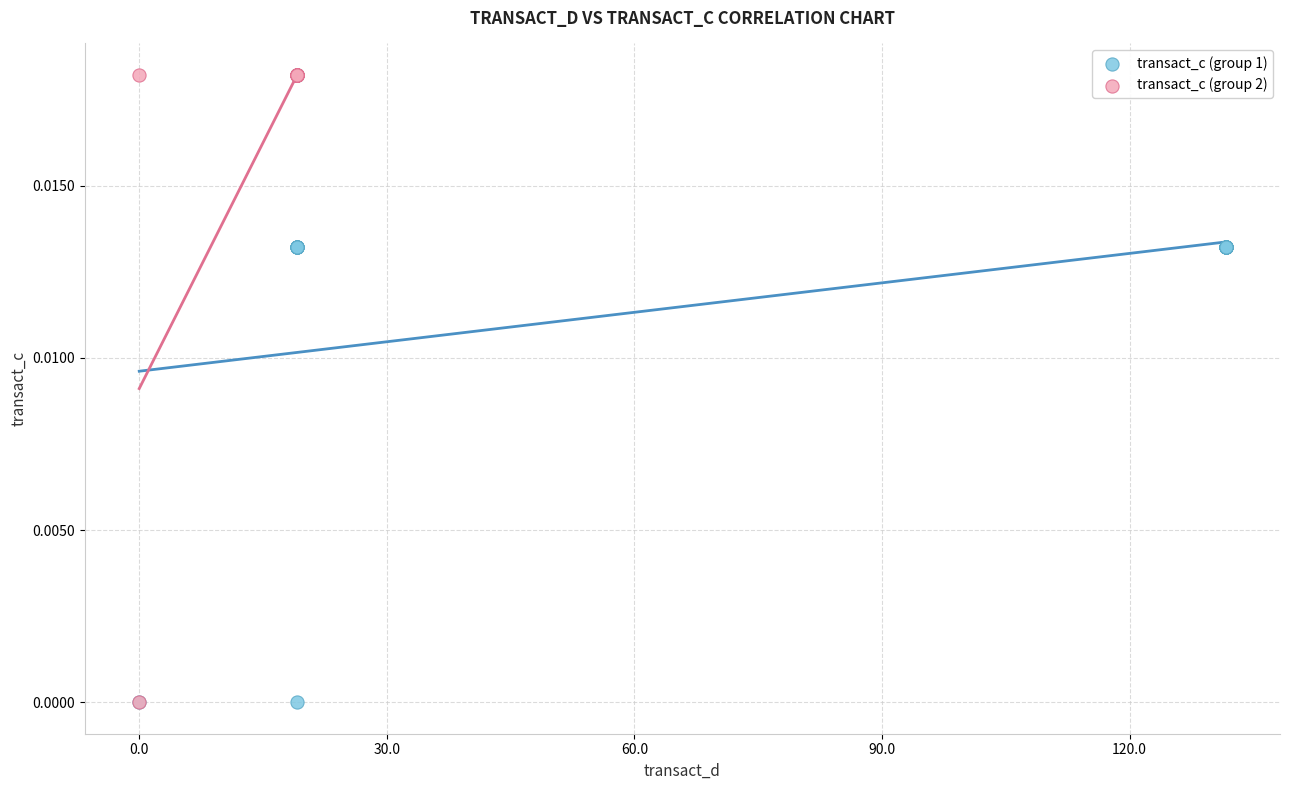

Which series contains the highest Y value?

transact_c (group 2)